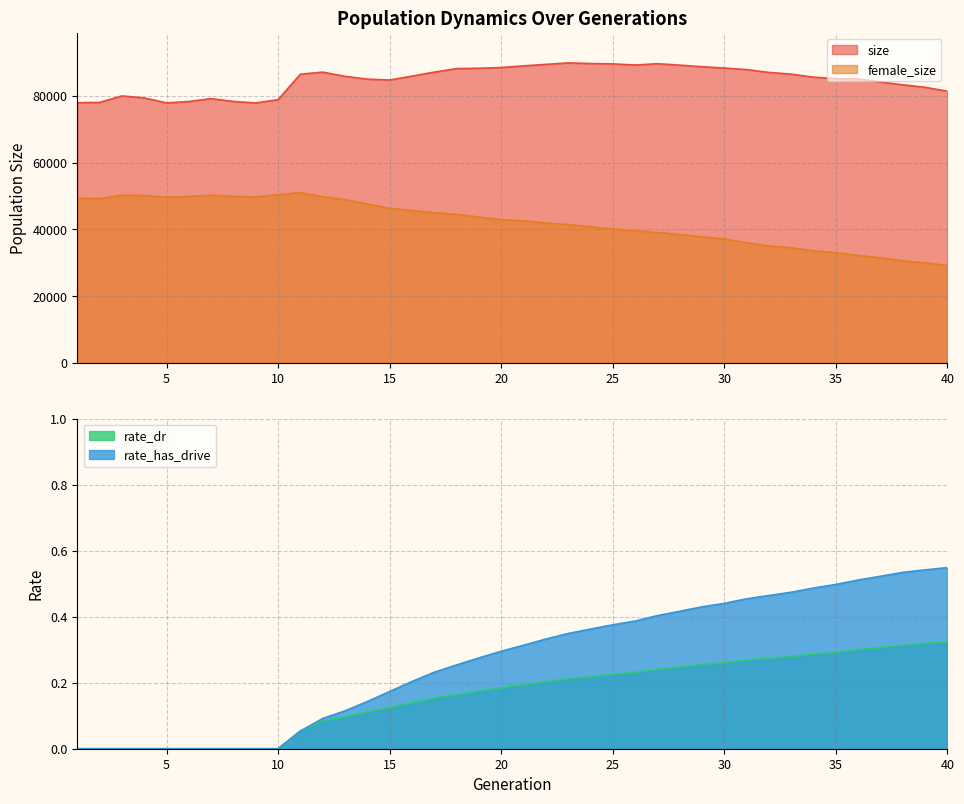

What is the approximate value of female_size at 16?

45678.0